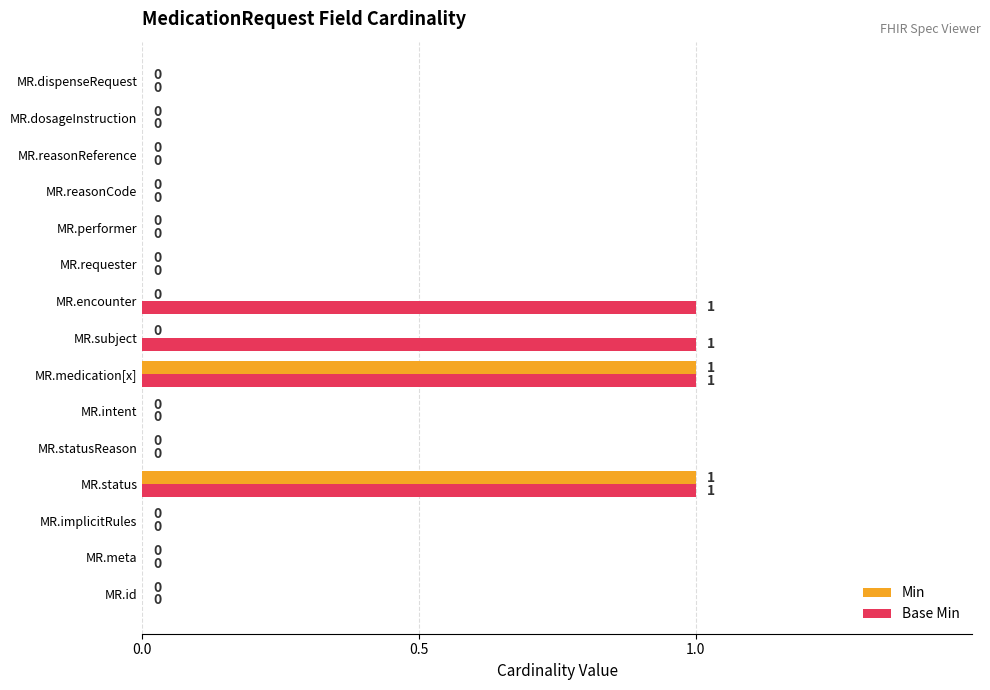

Which series has the largest total across all categories?

Base Min